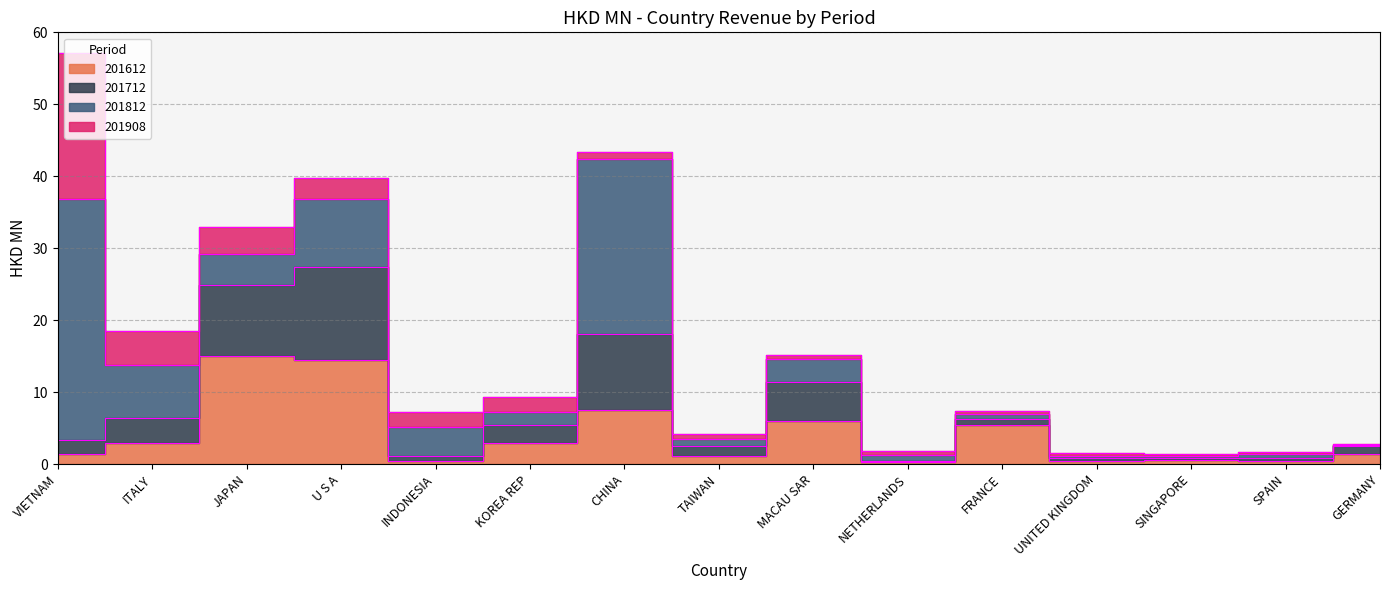

At which category is the sum across all series the highest?

VIETNAM